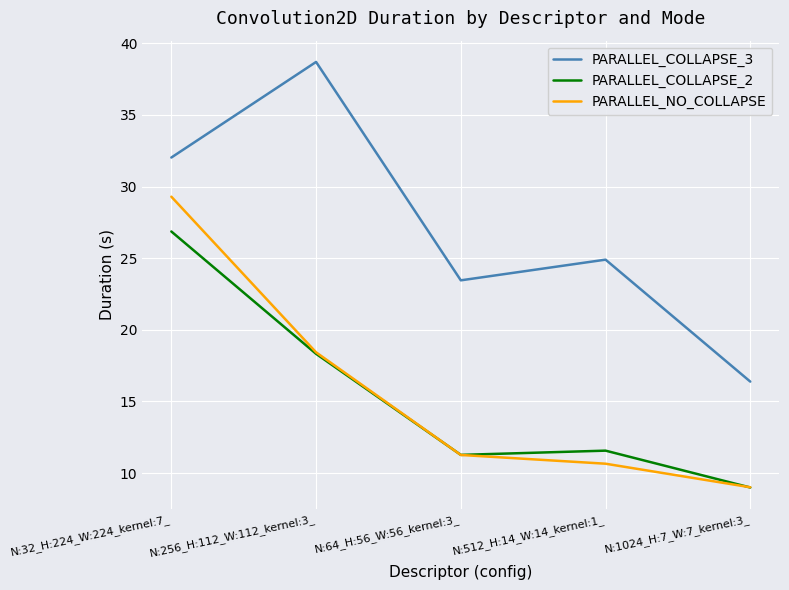

Reading left to right, transcribe all the data shown in this chart.

PARALLEL_COLLAPSE_3: 32.0	38.7	23.5	24.9	16.4
PARALLEL_COLLAPSE_2: 26.9	18.3	11.3	11.6	9.0
PARALLEL_NO_COLLAPSE: 29.3	18.4	11.3	10.7	9.0